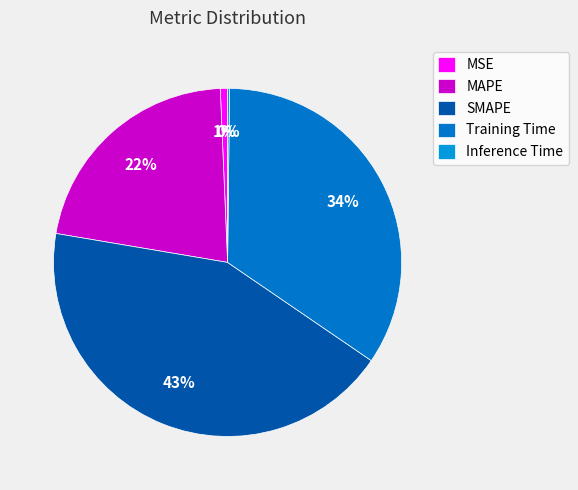

Which has a higher value, MSE or Inference Time?

MSE